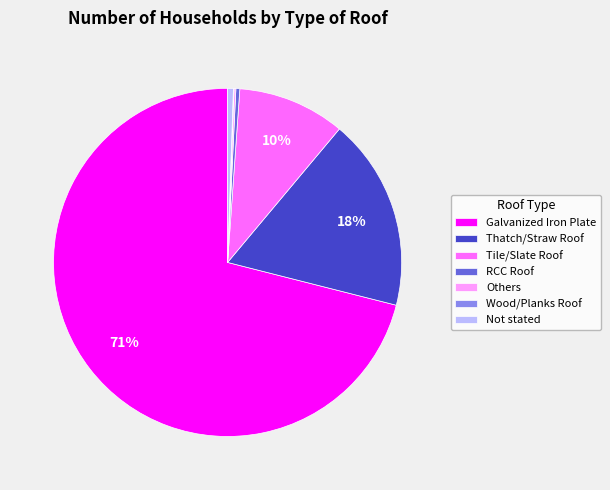

The Galvanized Iron Plate slice represents 77% of the pie. True or false?

False